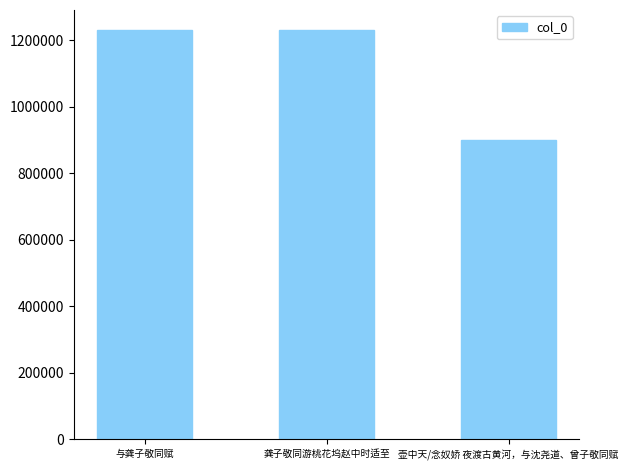

Approximately how many times larger is the value at 壶中天/念奴娇 夜渡古黄河，与沈尧道、曾子敬同赋 compared to 与龚子敬同赋?

0.7